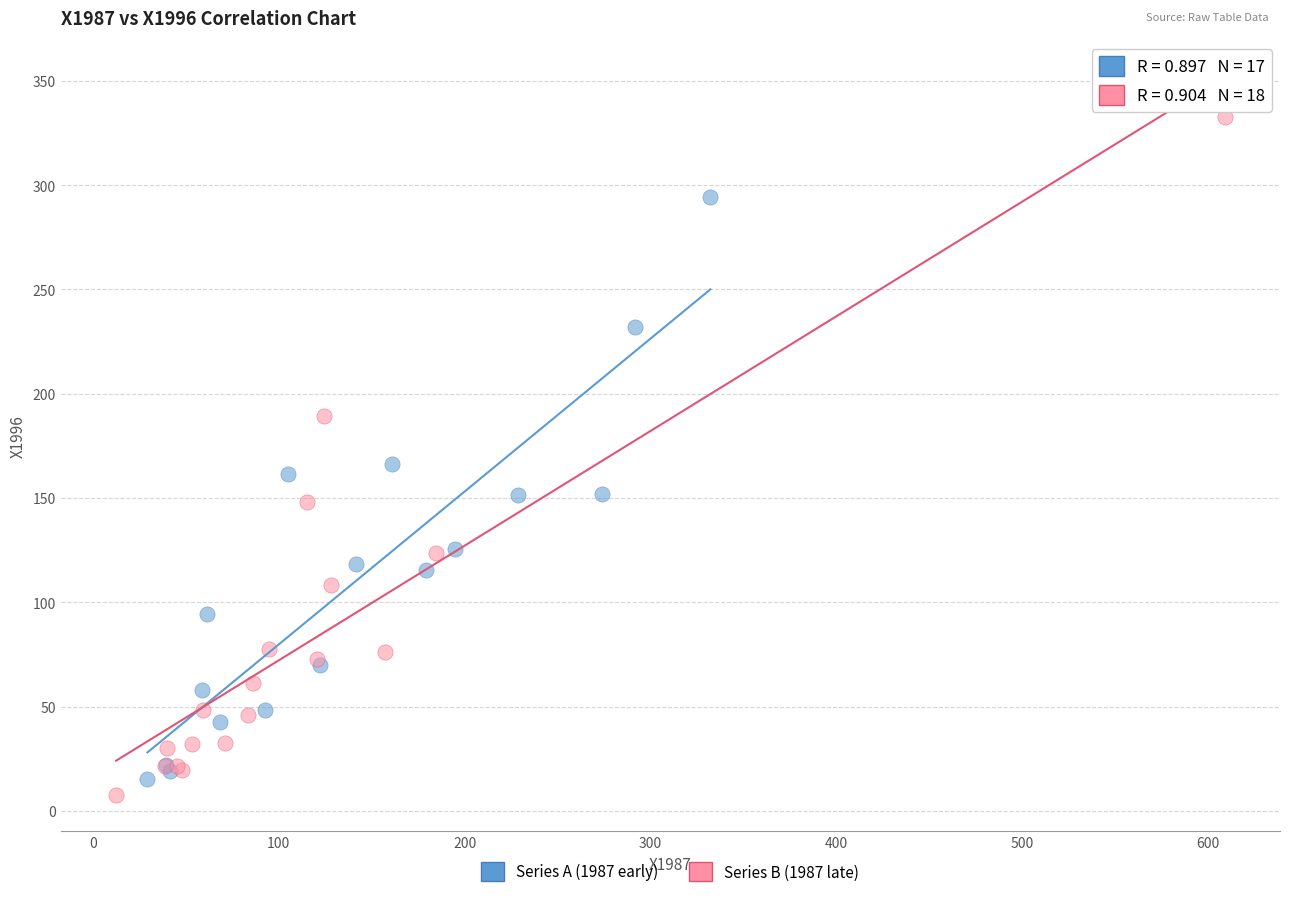

Which series has the widest spread of Y values?

Series B (1987 late)